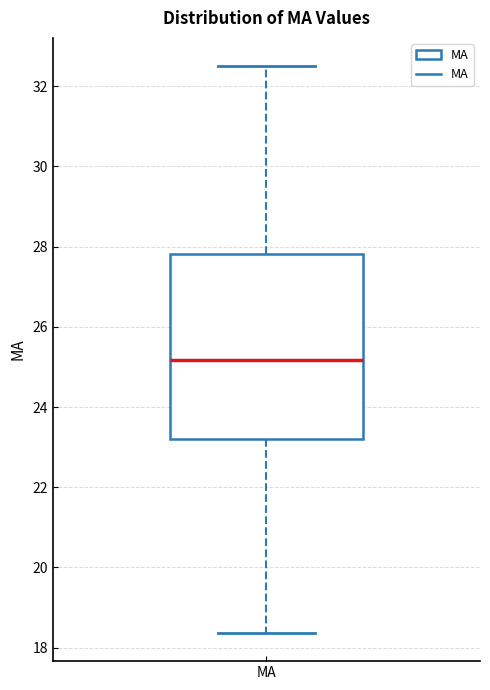

Transcribe this box plot: give where the median line is, the range the box spans, and where the two whiskers end, as read against the y-axis. The values are not printed on the chart, so give them approximately, as read against the axis.

median 25.2, box 23.2 to 27.8, whiskers 18.4 to 32.6